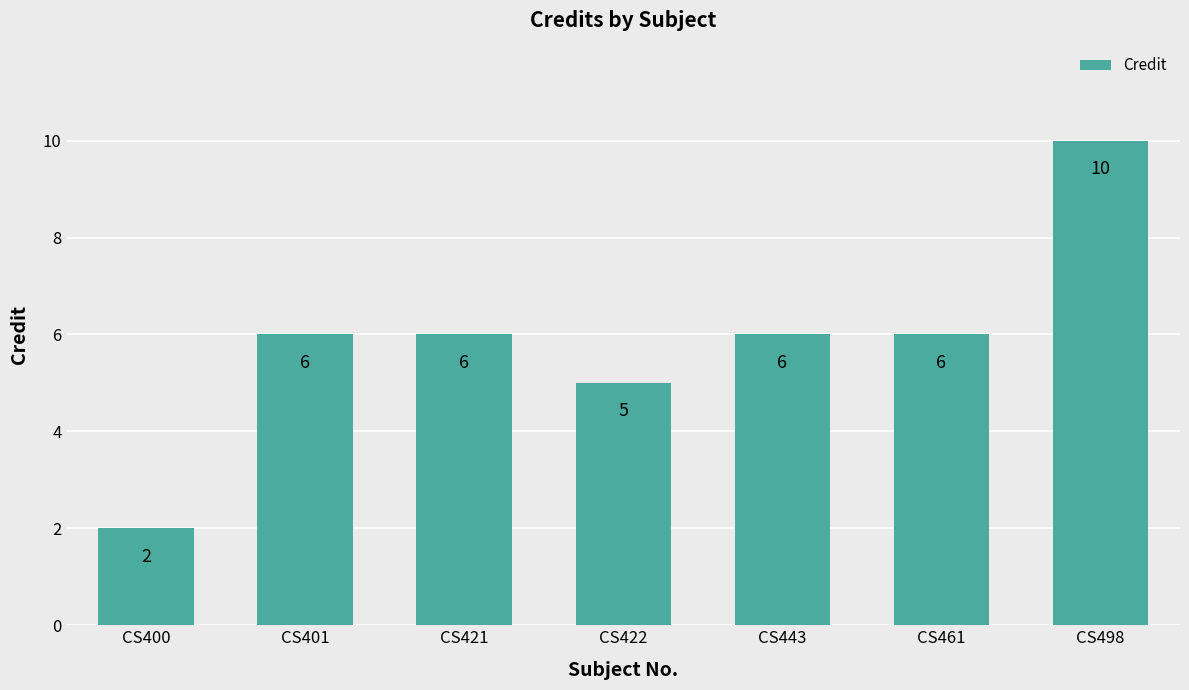

Count the values in the range 5 to 6.

5